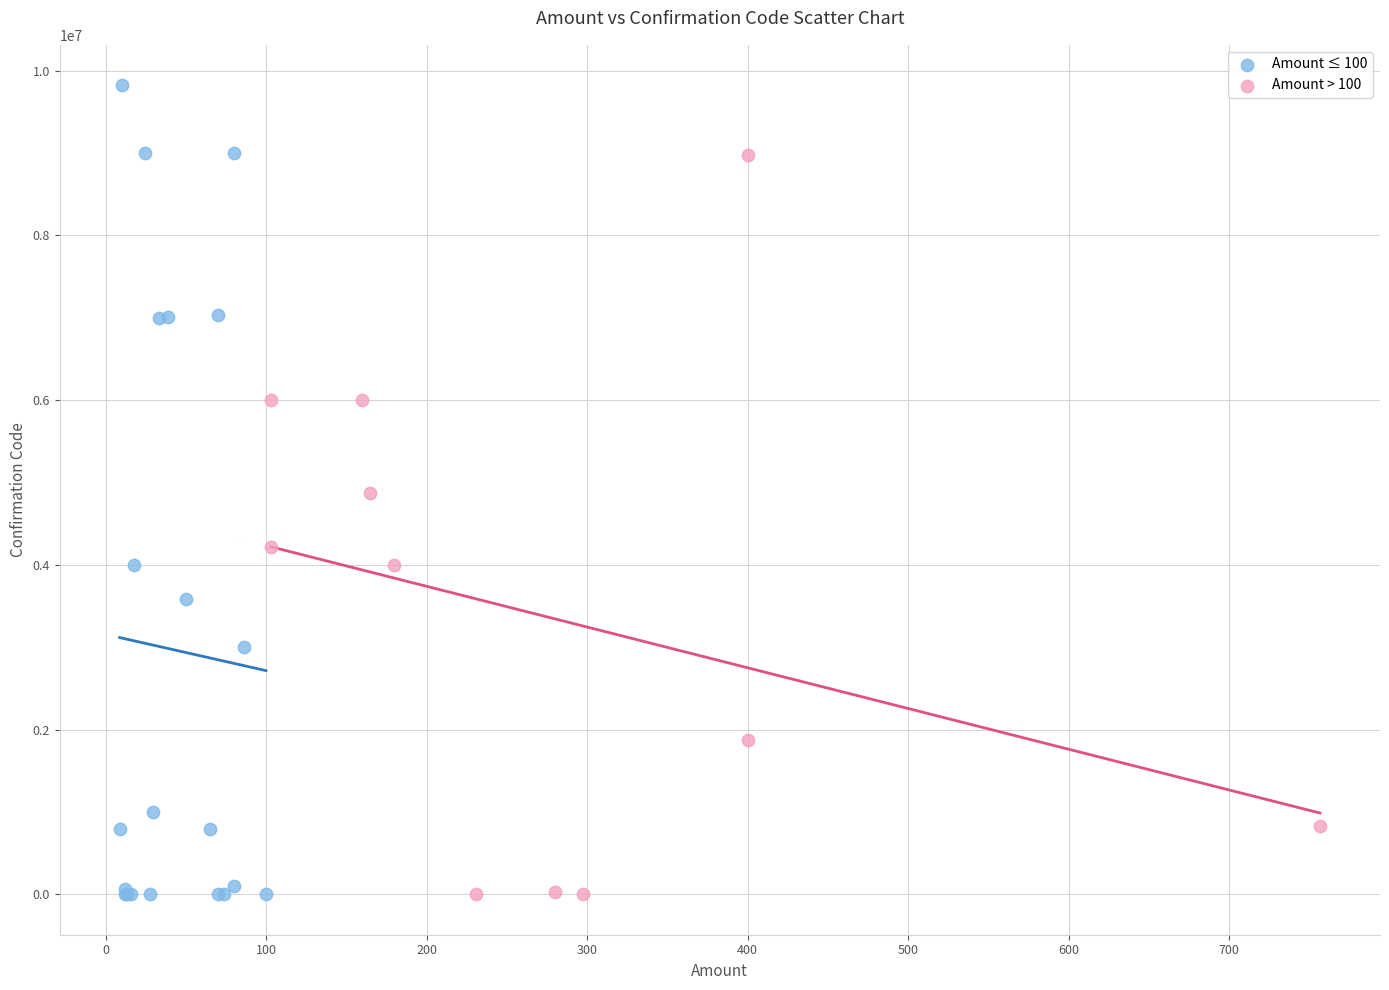

Which series reaches the maximum Y coordinate?

Amount ≤ 100